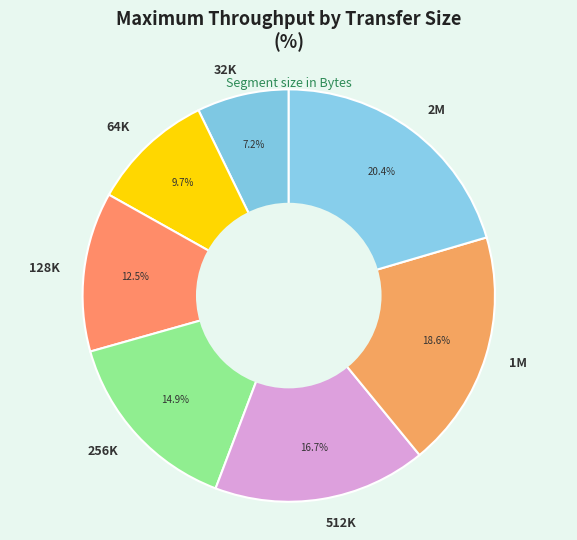

What is the largest slice in the pie chart?

2M